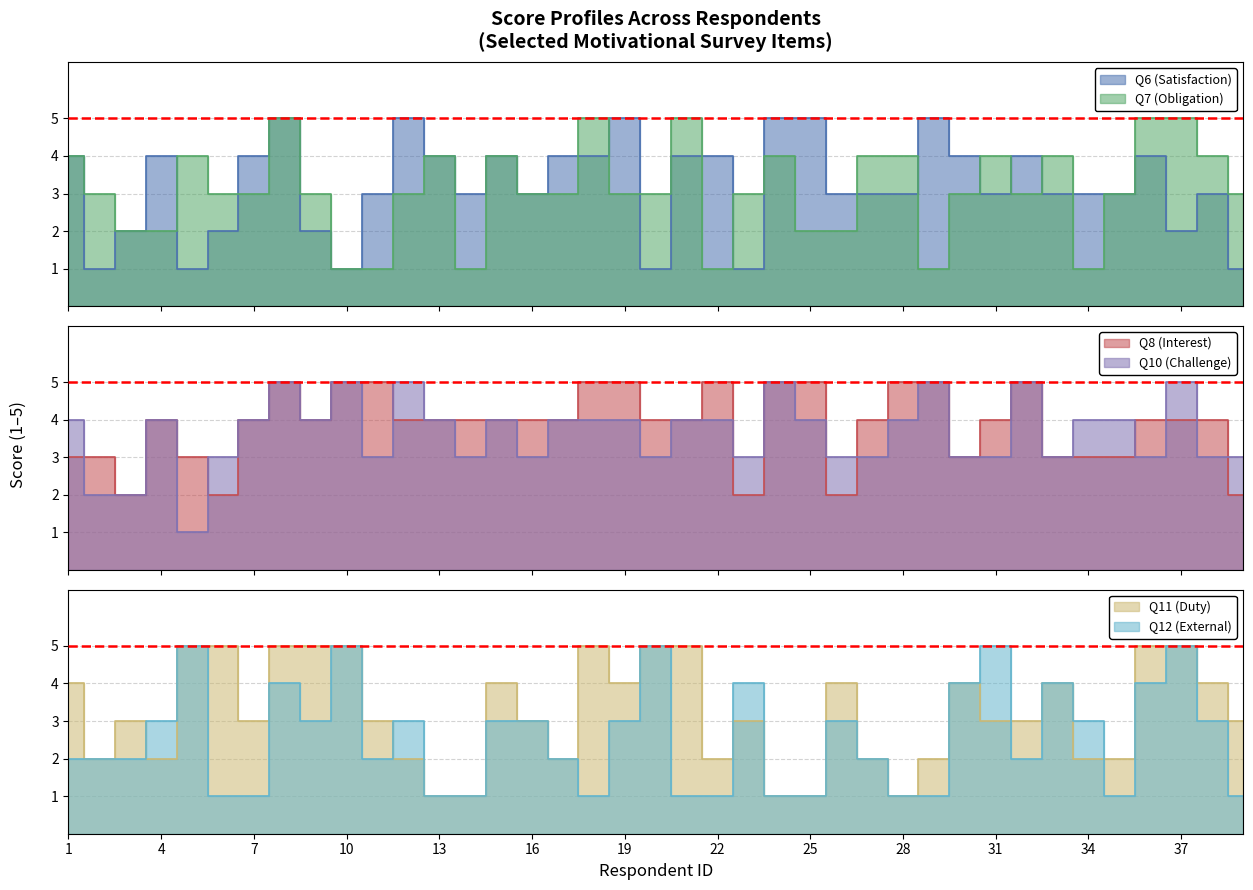

What is the total value across all series at 1?

21